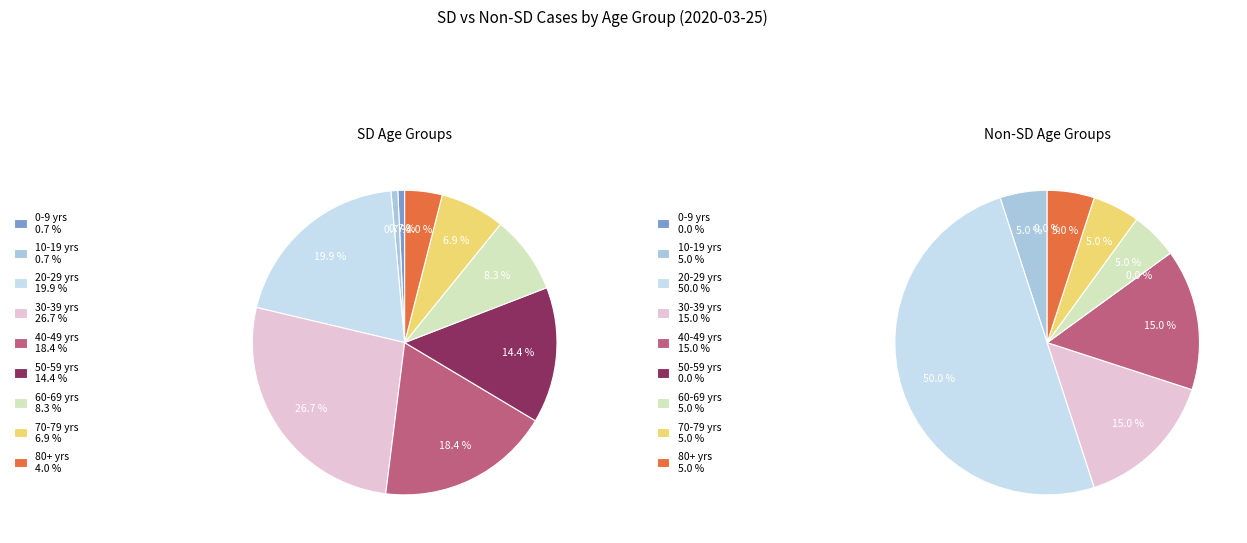

How many slices are in this pie chart?

9